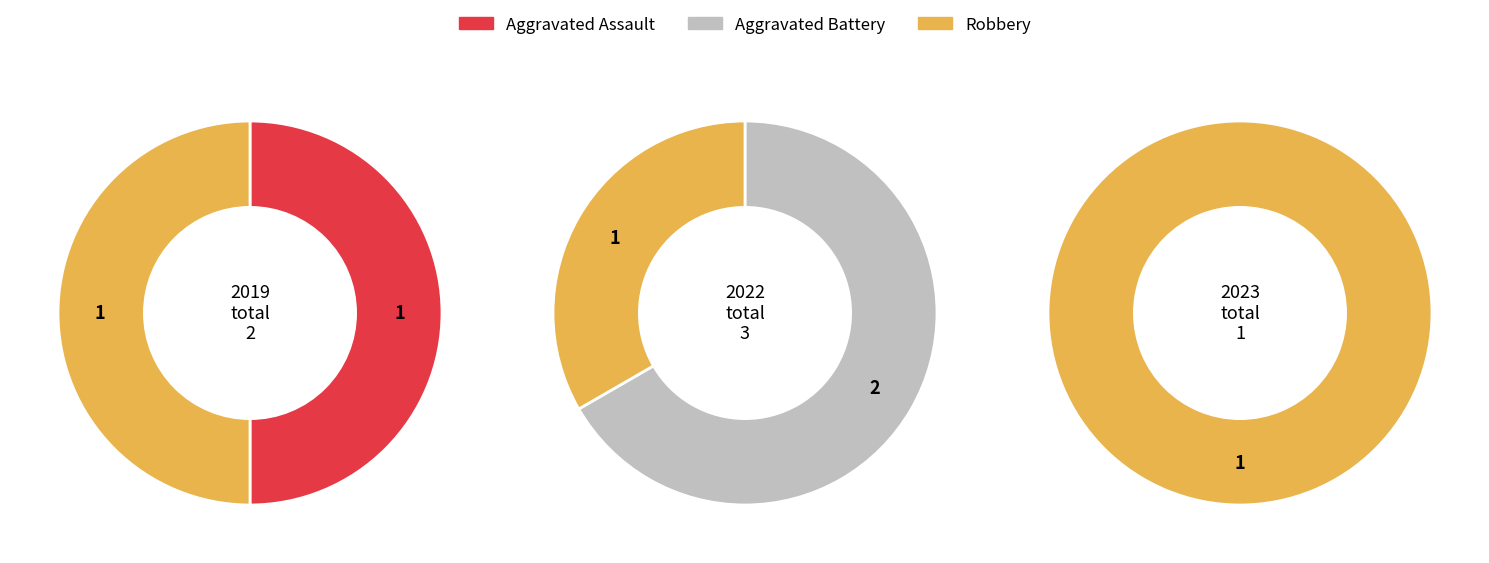

How many segments does this pie chart have?

3